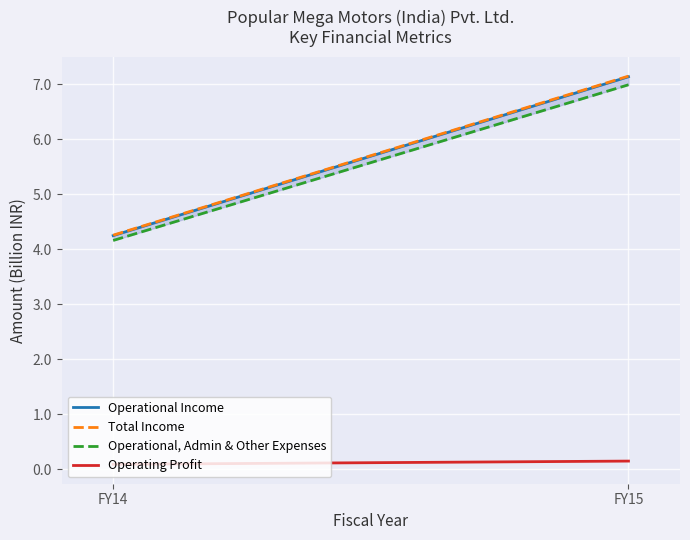

What is the value of the Operational, Admin & Other Expenses point at the 2nd from the left?

6990052270